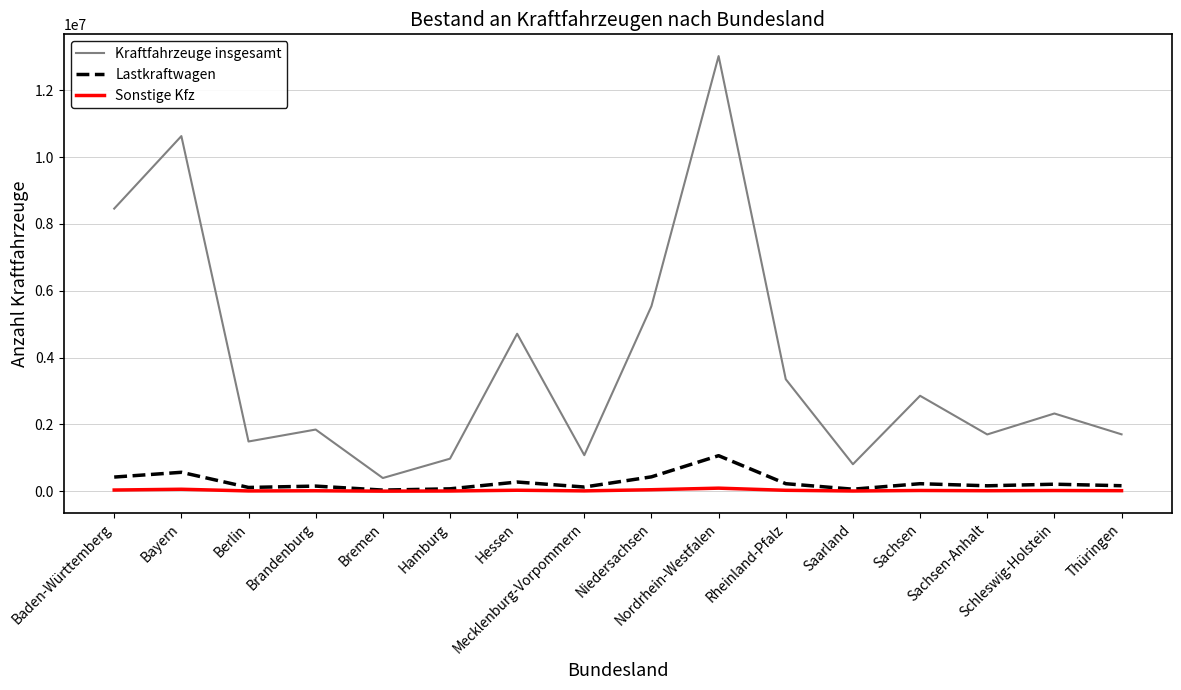

Which series has the largest total across all categories?

Kraftfahrzeuge insgesamt